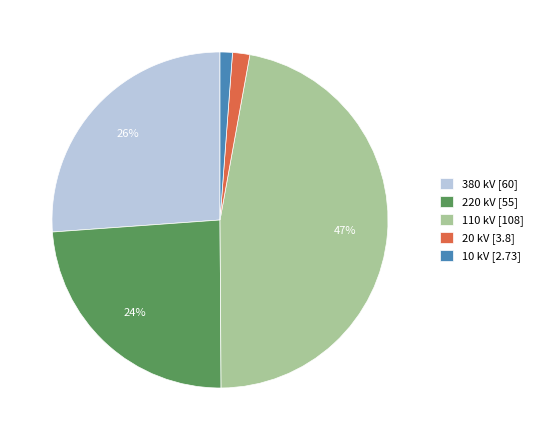

Combined, do 20 kV [3.8] and 10 kV [2.73] account for over 50%?

No